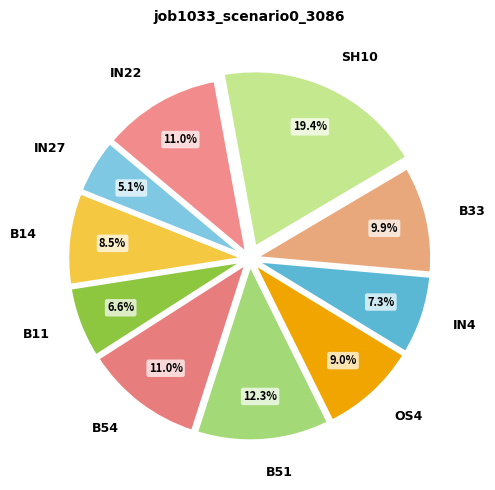

Is there a majority slice in this chart?

No